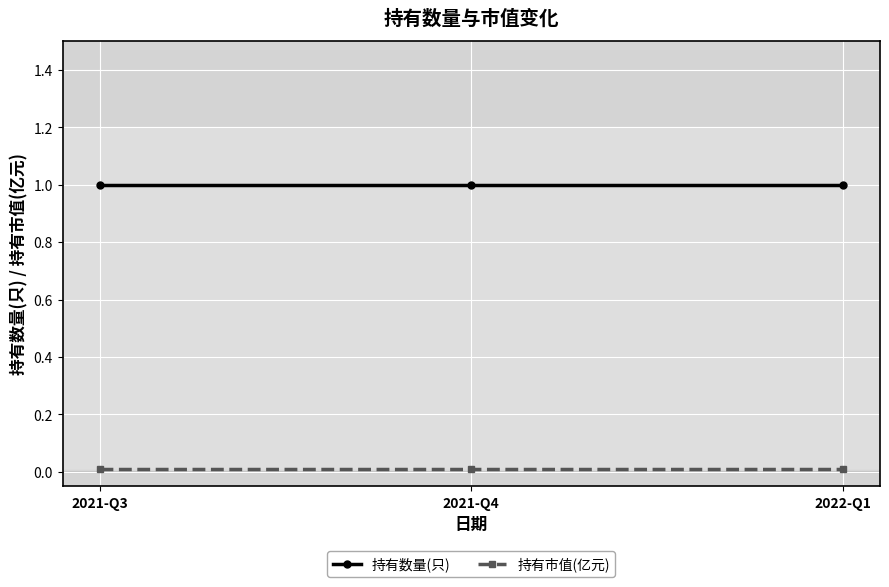

How many distinct data groups are displayed?

2